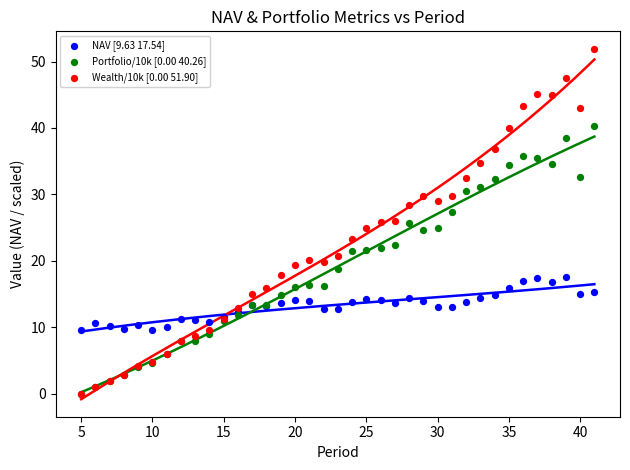

What are all the series names shown in the legend?

NAV [9.63 17.54], Portfolio/10k [0.00 40.26], Wealth/10k [0.00 51.90]